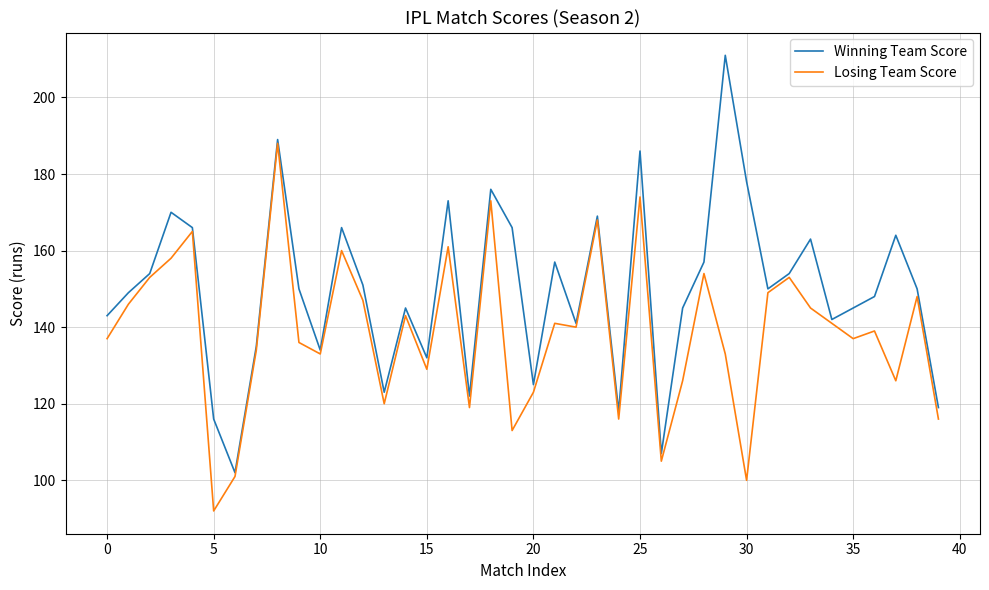

How many lines are shown in the chart?

2